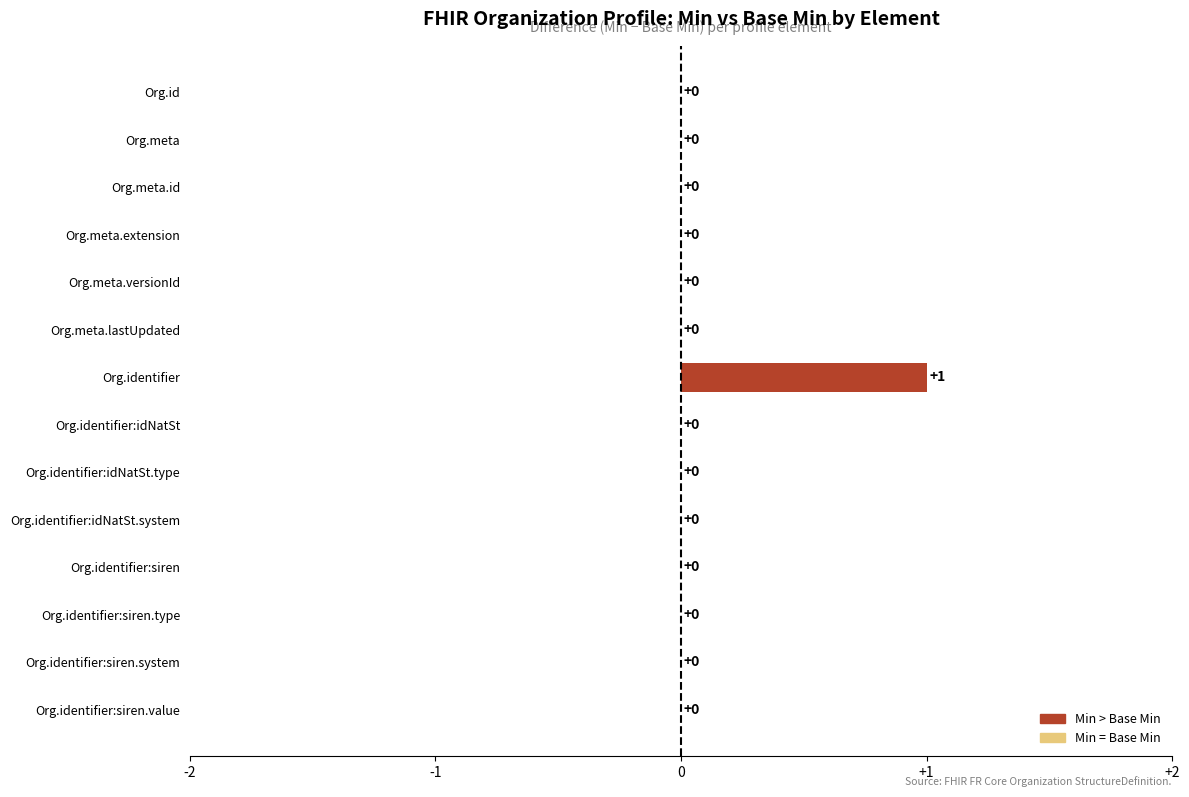

The chart shows a value of -1 at Org.identifier:idNatSt.system. True or false?

False